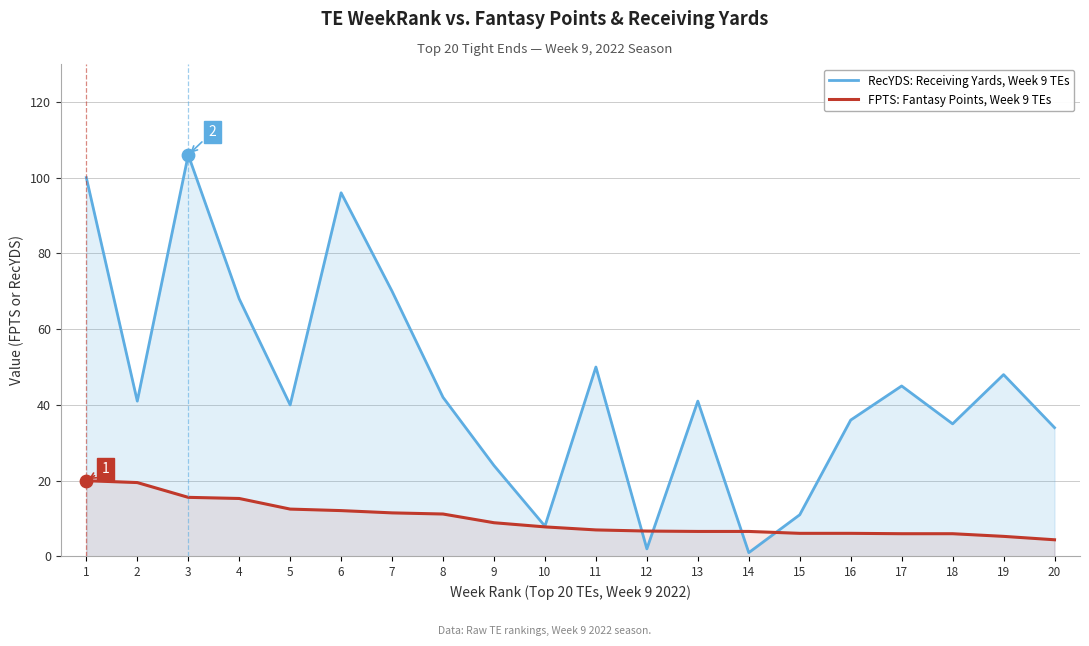

What are all the series names shown in the legend?

RecYDS: Receiving Yards, Week 9 TEs, FPTS: Fantasy Points, Week 9 TEs